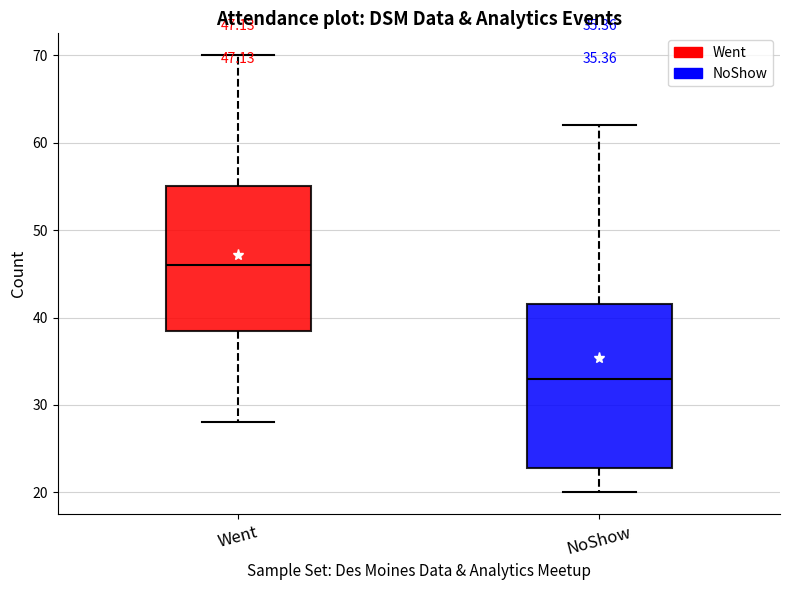

Which box is the tallest, from its lower edge to its upper edge?

NoShow